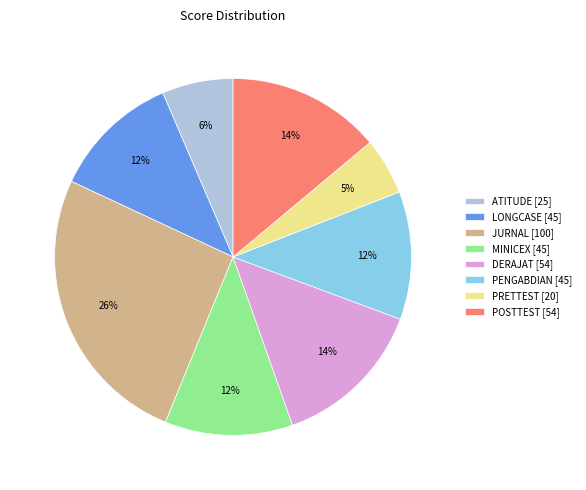

Which slice is the largest?

JURNAL